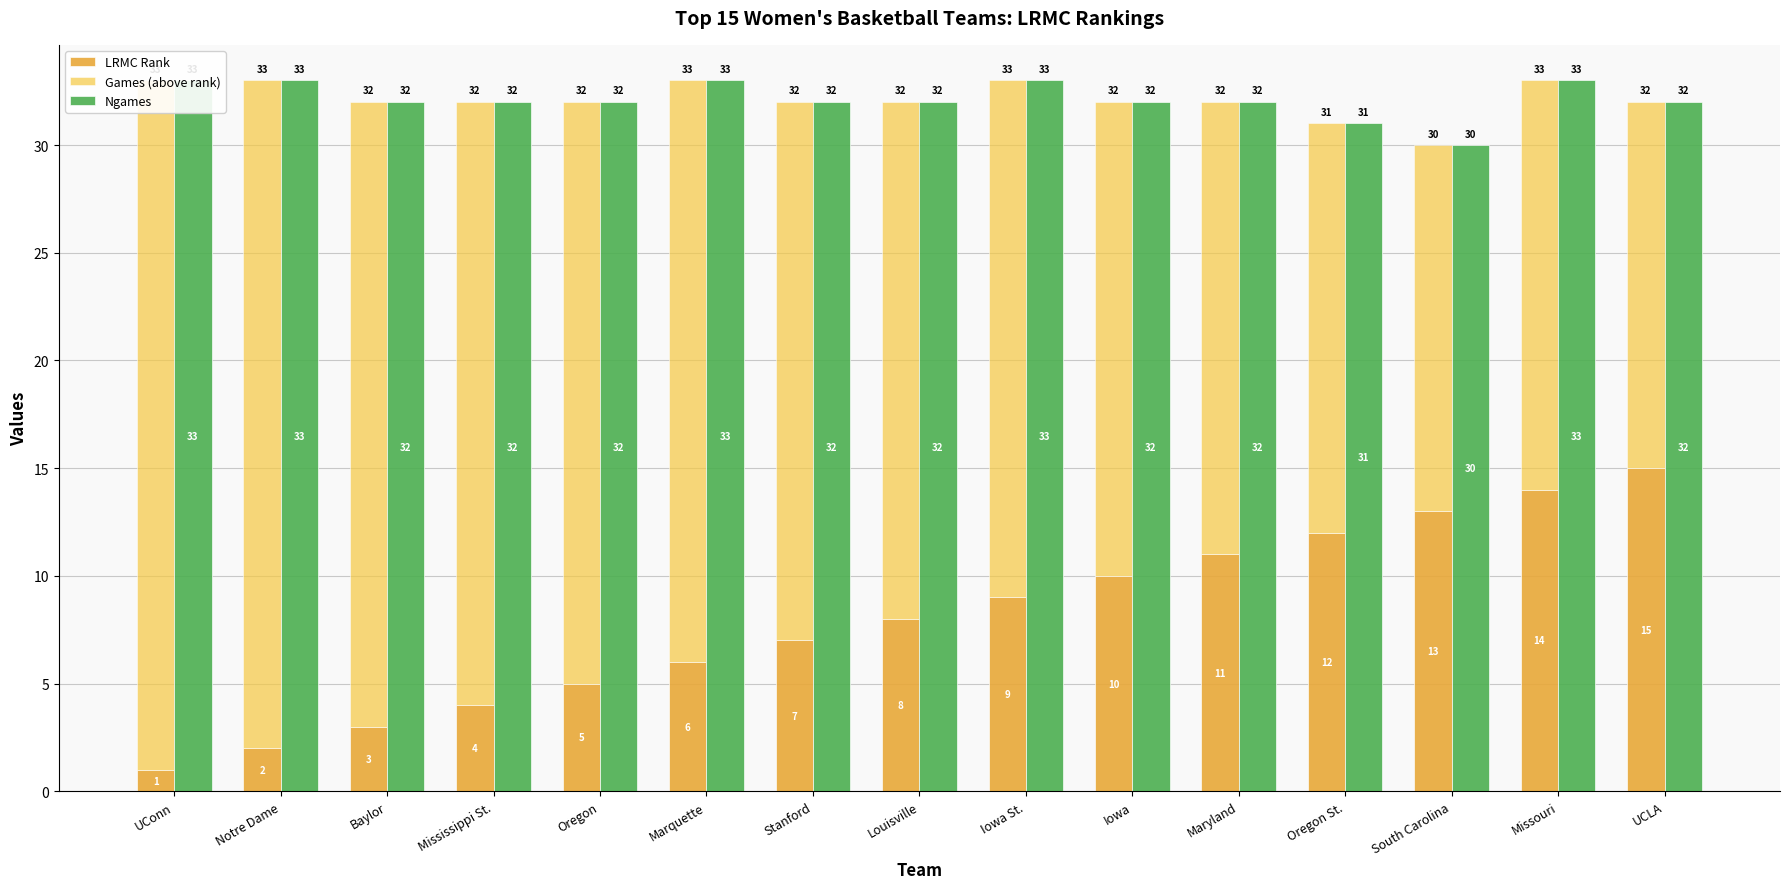

Reading left to right, what are all the values shown in this chart?

LRMC Rank: UConn=1	Notre Dame=2	Baylor=3	Mississippi St.=4	Oregon=5	Marquette=6	Stanford=7	Louisville=8	Iowa St.=9	Iowa=10	Maryland=11	Oregon St.=12	South Carolina=13	Missouri=14	UCLA=15
Games (above rank): UConn=32	Notre Dame=31	Baylor=29	Mississippi St.=28	Oregon=27	Marquette=27	Stanford=25	Louisville=24	Iowa St.=24	Iowa=22	Maryland=21	Oregon St.=19	South Carolina=17	Missouri=19	UCLA=17
Ngames: UConn=33	Notre Dame=33	Baylor=32	Mississippi St.=32	Oregon=32	Marquette=33	Stanford=32	Louisville=32	Iowa St.=33	Iowa=32	Maryland=32	Oregon St.=31	South Carolina=30	Missouri=33	UCLA=32